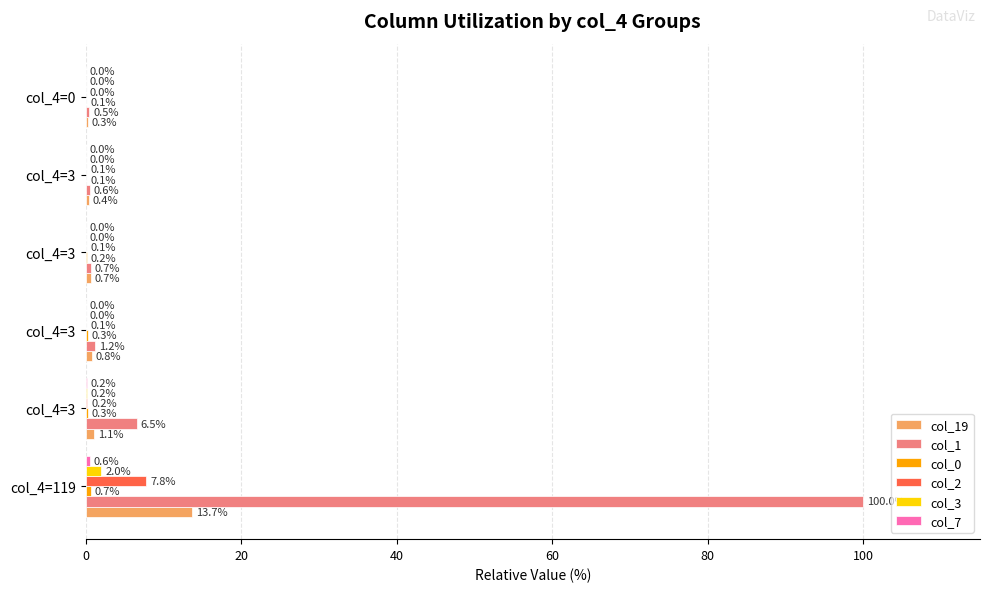

How many data points does each series have?

6